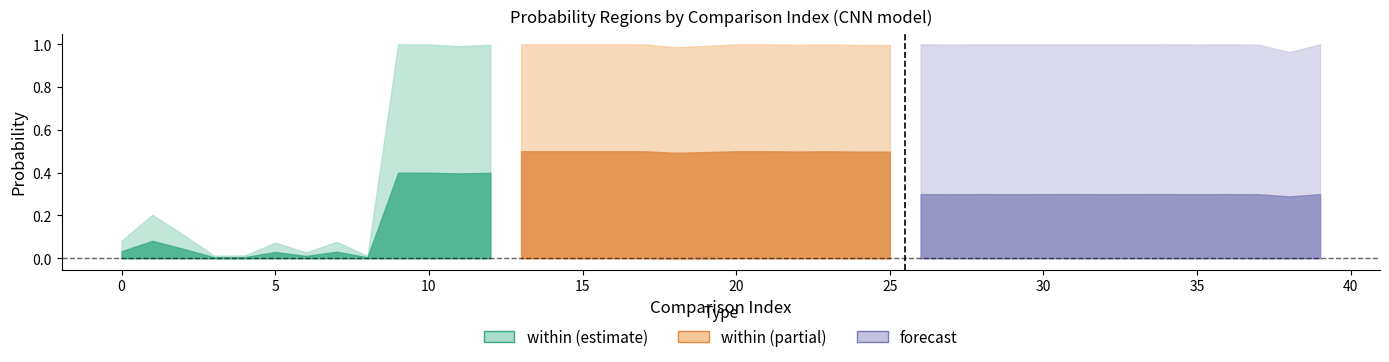

What is the total value across all series at 28?

1.0